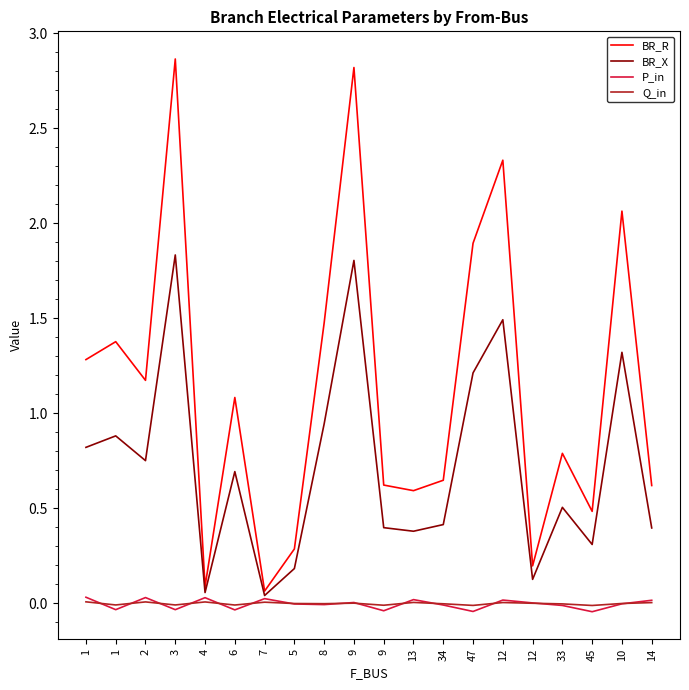

What is the label of the 17th point from the right?

3